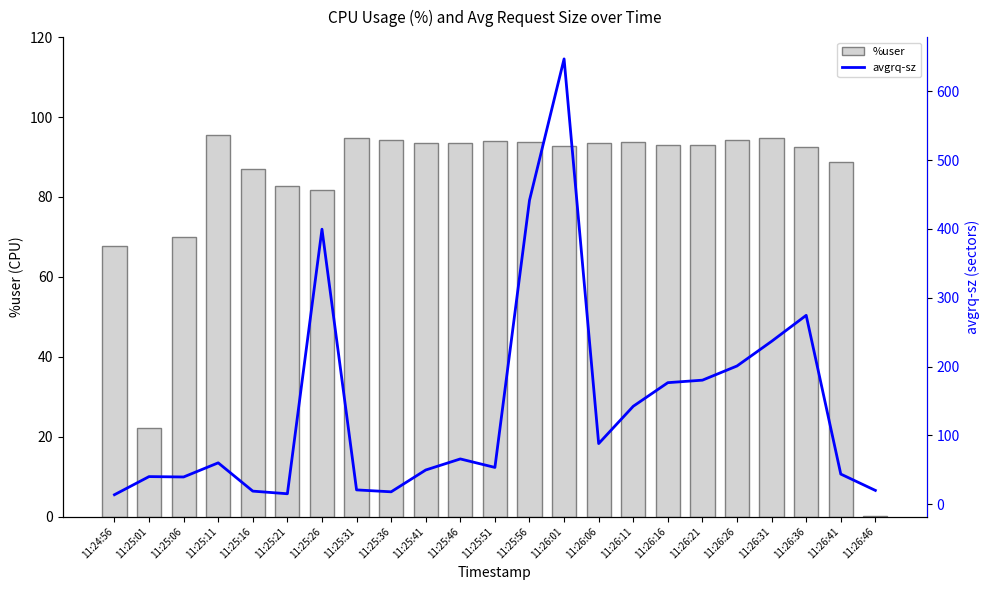

Reading right to left, extract all data points from this chart.

%user: 0.2	88.6	92.5	94.7	94.2	92.9	93.0	93.8	93.4	92.6	93.6	94.0	93.4	93.6	94.2	94.8	81.8	82.8	87.0	95.6	70.0	22.2	67.6
avgrq-sz: 19.9	43.7	274.5	236.7	200.8	180.2	176.6	142.3	88.0	647.3	441.7	53.3	65.7	49.6	17.9	20.7	399.7	15.1	18.9	60.0	39.5	40.0	13.7